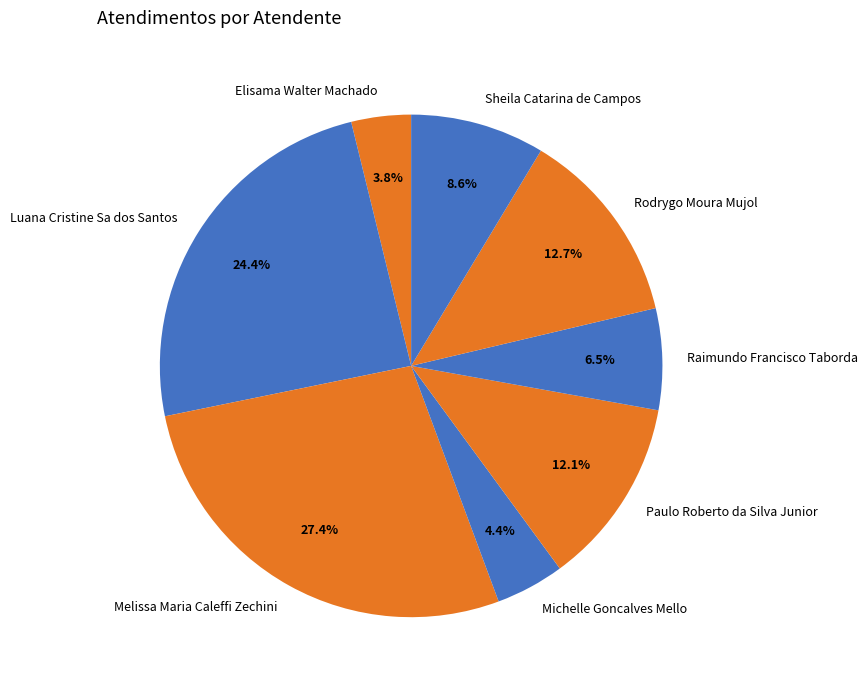

The Michelle Goncalves Mello slice represents 10% of the pie. True or false?

False